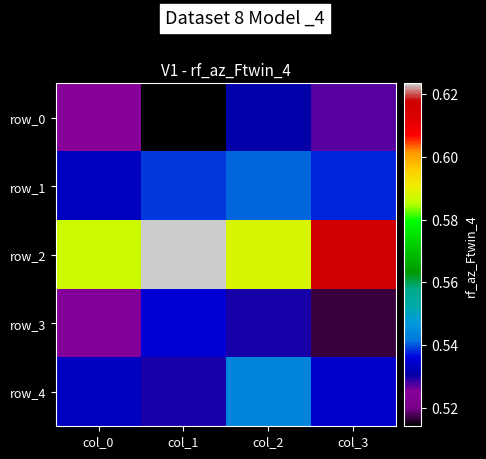

Is it true that row_0 equals 0.5 at col_2?

True